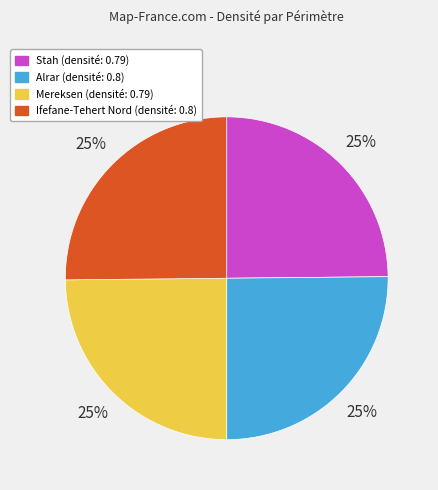

To the nearest percent, what portion does Stah represent?

25%